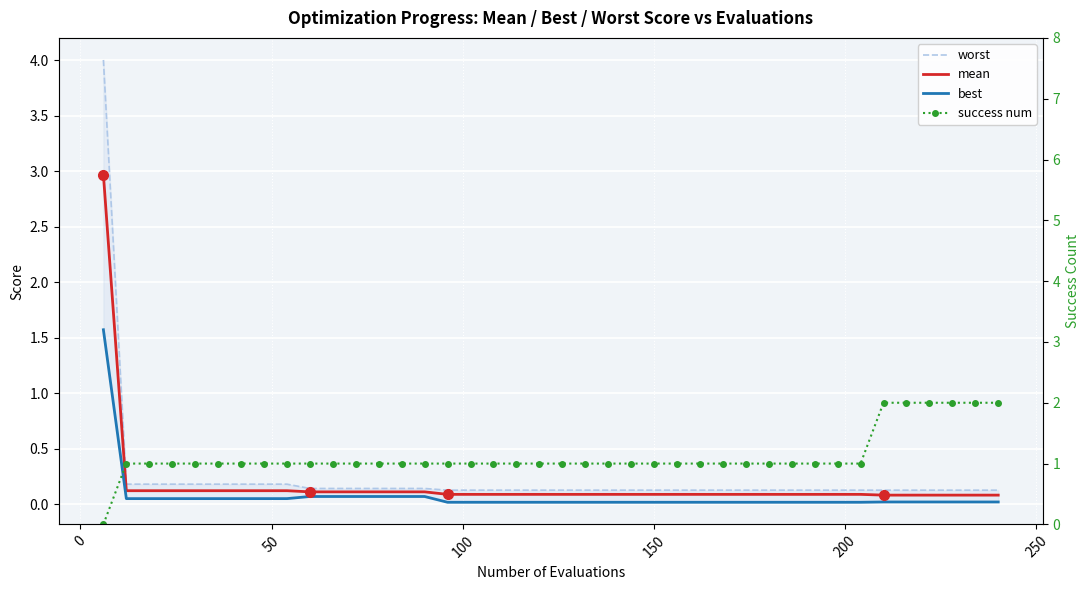

What are all the series names shown in the legend?

worst, mean, best, success num